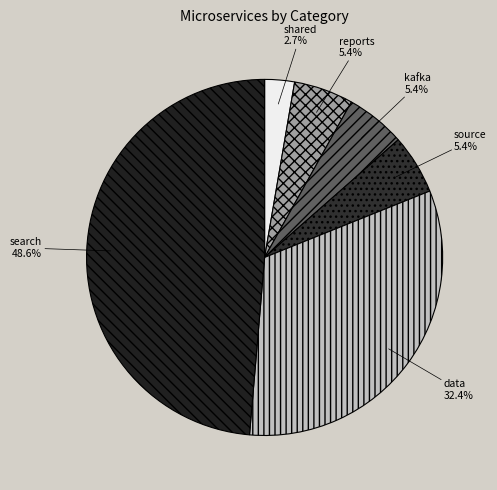

Does kafka account for over 50% of the chart?

No